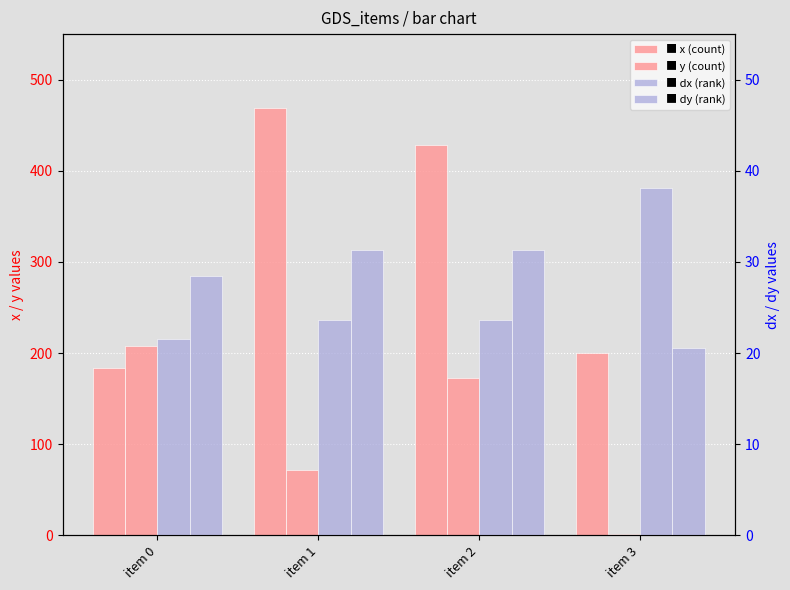

What is the total value across all series at item 3?

260.5